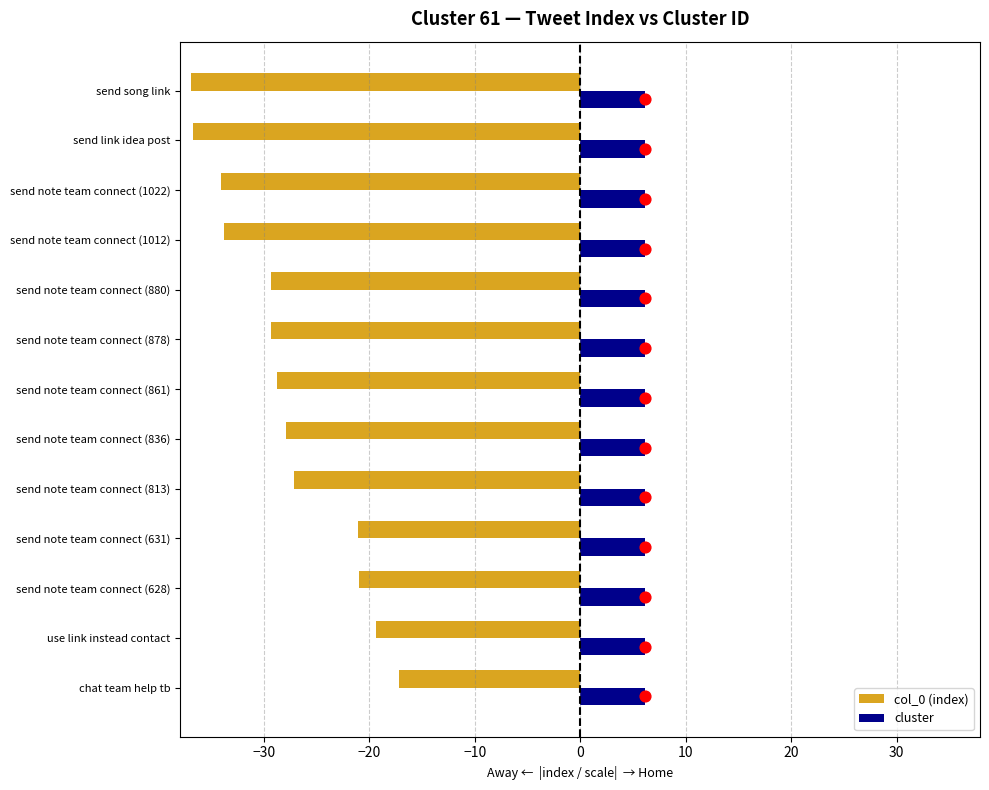

Which series reaches the minimum Y coordinate?

col_0 (index)